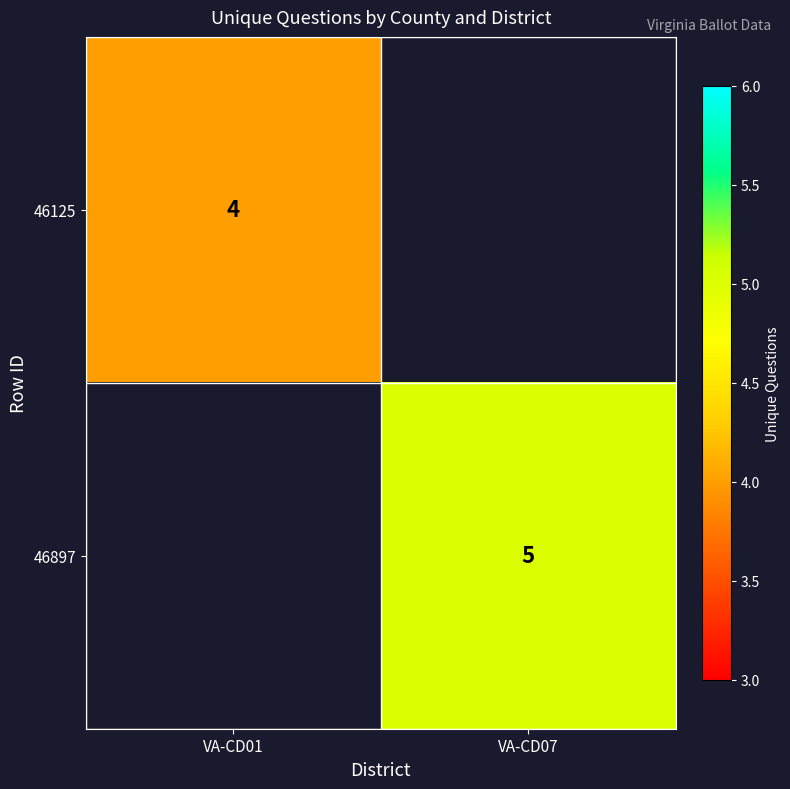

True or false: 46125 has a value of 4 at VA-CD01.

True